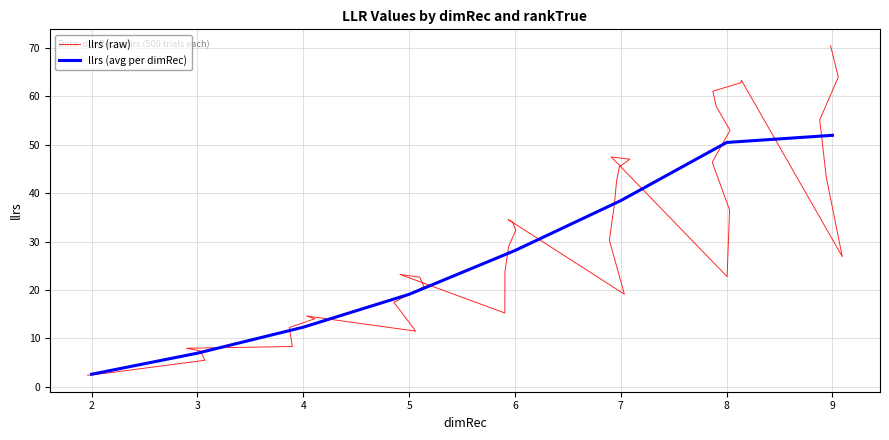

How many data points are less than 30?

20